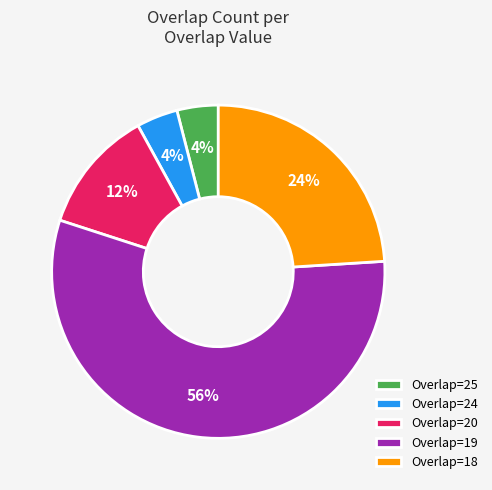

What percentage is the Overlap=25 slice, to the nearest percent?

4%